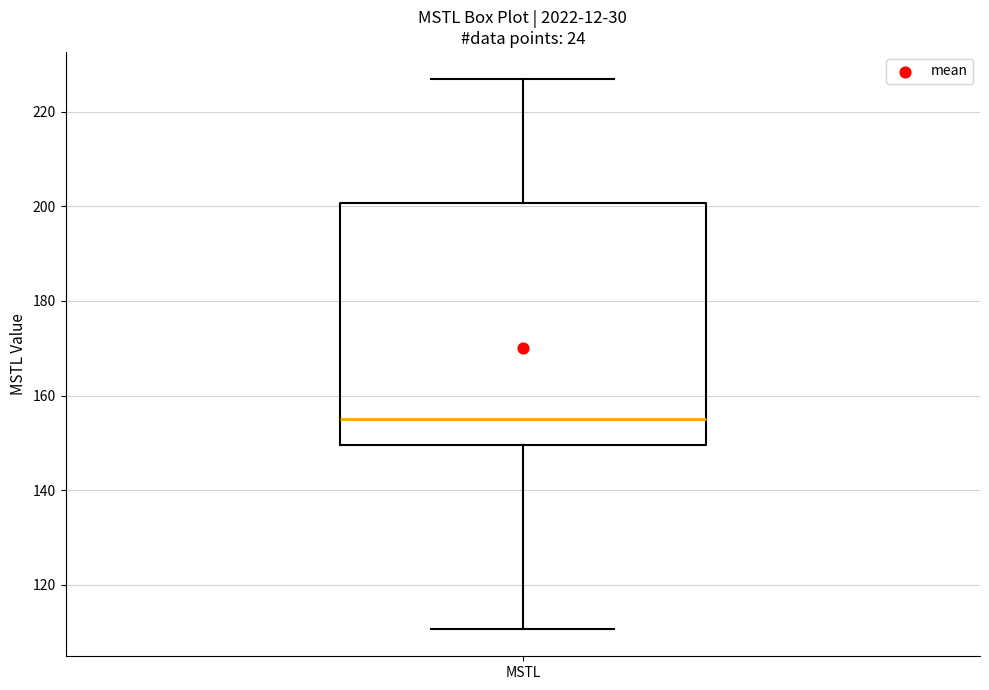

Read this box plot against the y-axis: the position of the median line, the range covered by the box, and the ends of both whiskers. The values are not printed on the chart, so give them approximately, as read against the axis.

median 156, box 150 to 200, whiskers 110 to 226